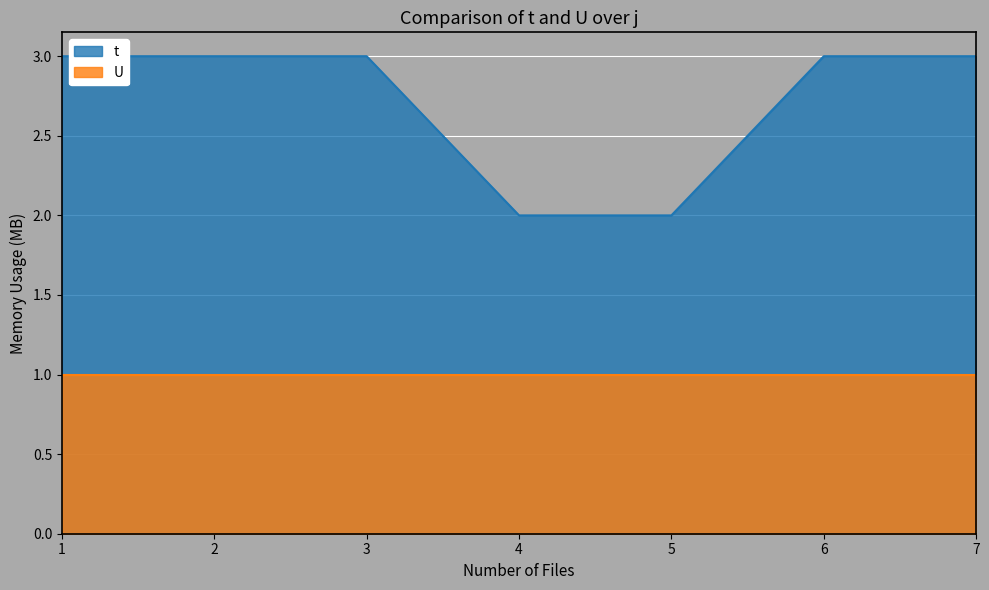

Is it true that the value at 7 is 4?

False